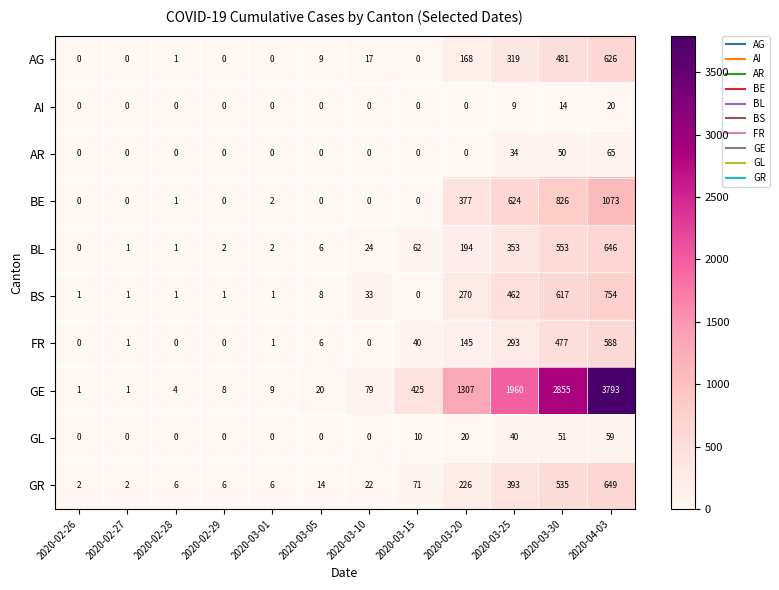

What is the sum of all AG values?

1621